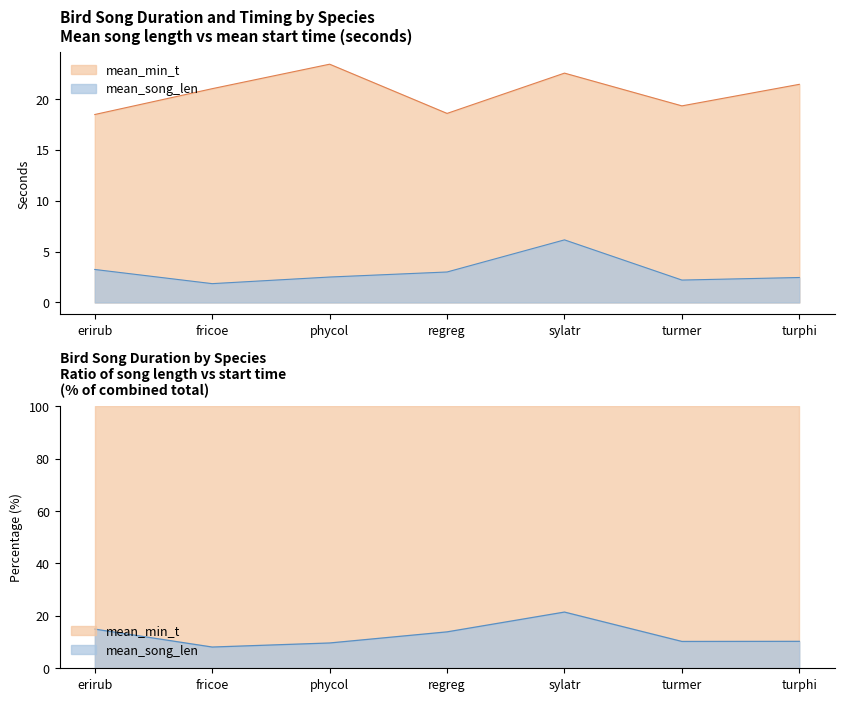

At which category is the sum across all series the highest?

sylatr